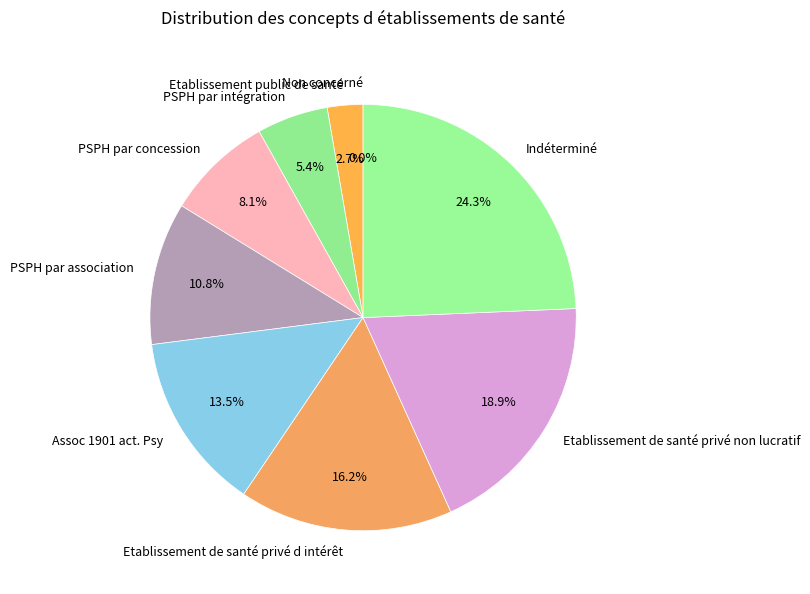

Does Etablissement de santé privé non lucratif account for over 50% of the chart?

No